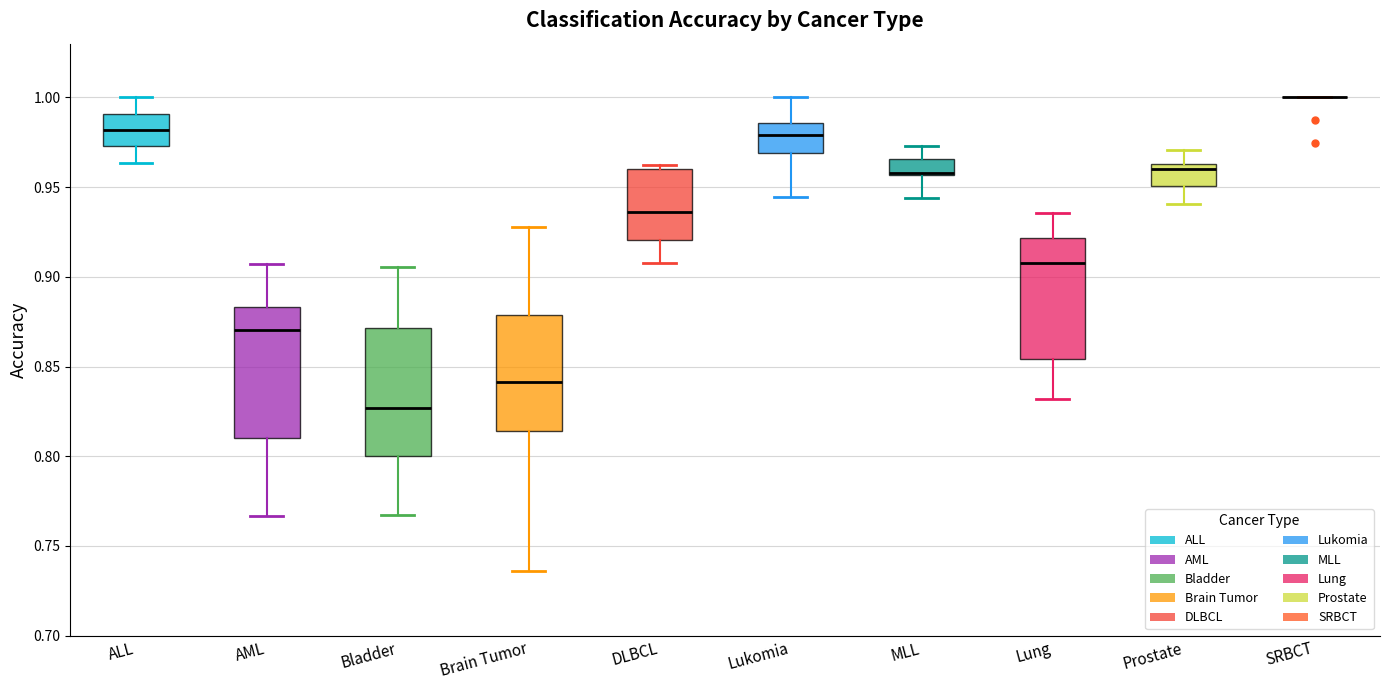

Reading left to right, read every box against the y-axis: the position of its median line, the range the box covers, and the ends of its whiskers. The values are not printed on the chart, so give them approximately, as read against the axis.

ALL: median 0.980, box 0.975 to 0.990, whiskers 0.965 to 1.000
AML: median 0.870, box 0.810 to 0.885, whiskers 0.765 to 0.905
Bladder: median 0.825, box 0.800 to 0.870, whiskers 0.765 to 0.905
Brain Tumor: median 0.840, box 0.815 to 0.880, whiskers 0.735 to 0.930
DLBCL: median 0.935, box 0.920 to 0.960, whiskers 0.910 to 0.965
Lukomia: median 0.980, box 0.970 to 0.985, whiskers 0.945 to 1.000
MLL: median 0.960 (drawn on the box's lower edge), box 0.955 to 0.965, whiskers 0.945 to 0.975
Lung: median 0.910, box 0.855 to 0.920, whiskers 0.830 to 0.935
Prostate: median 0.960, box 0.950 to 0.965, whiskers 0.940 to 0.970
SRBCT: box collapsed to a line at 1.000, whiskers 1.000 to 1.000